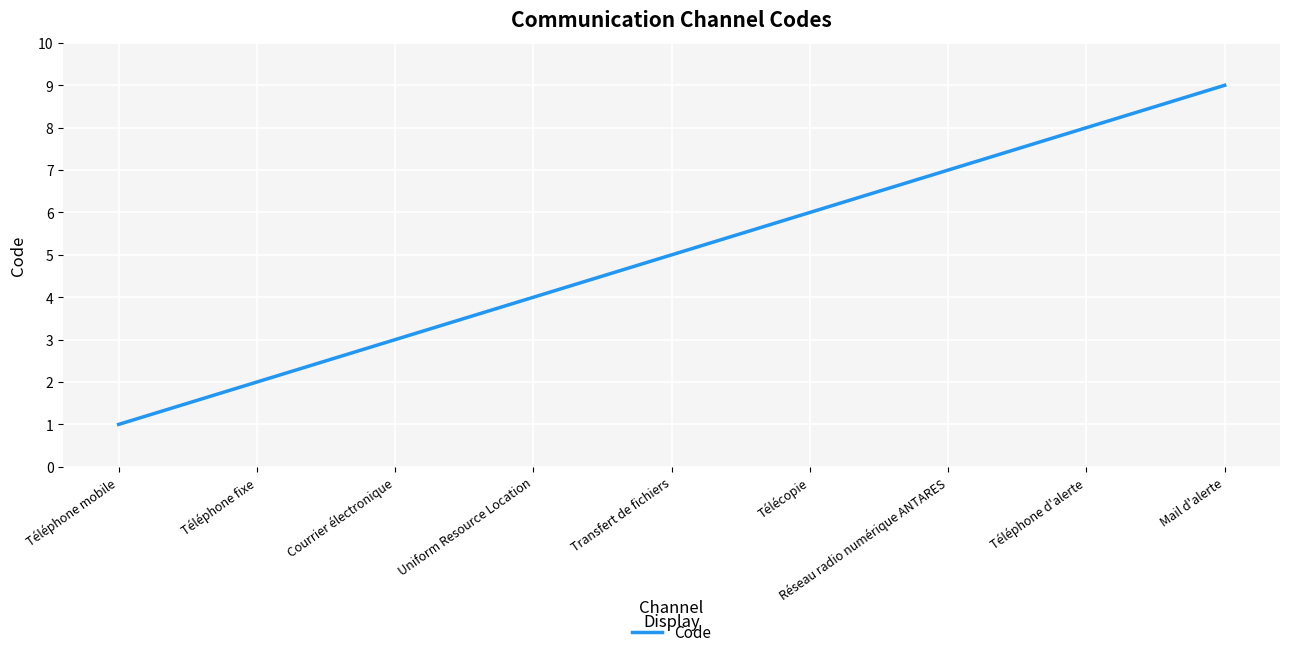

How many lines are shown in the chart?

1